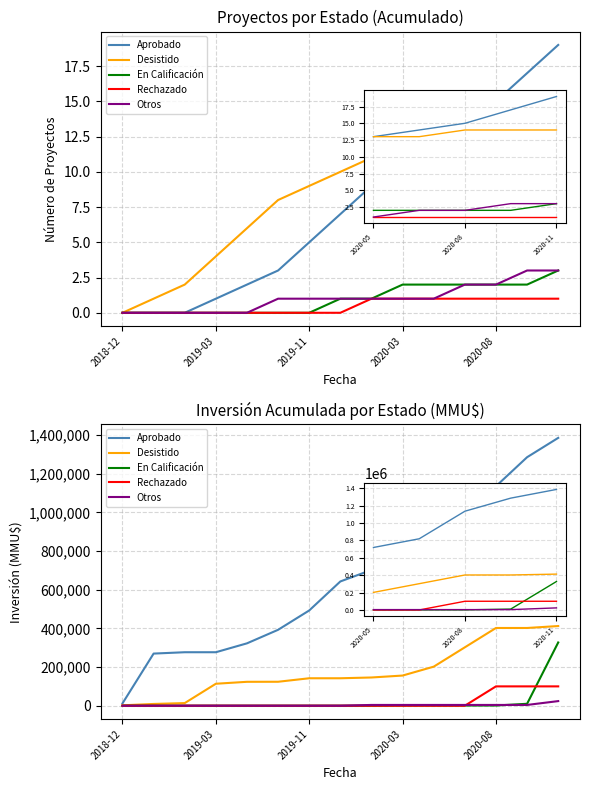

Between 7 and 10, which series saw the biggest shift?

Aprobado